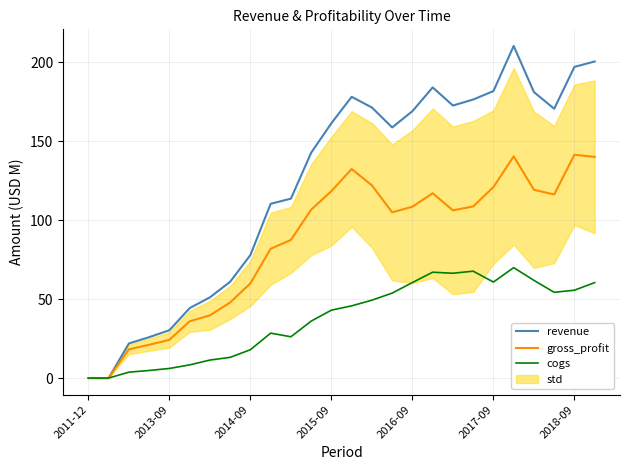

What is the value of the gross_profit point at the 16th from the left?

105.0